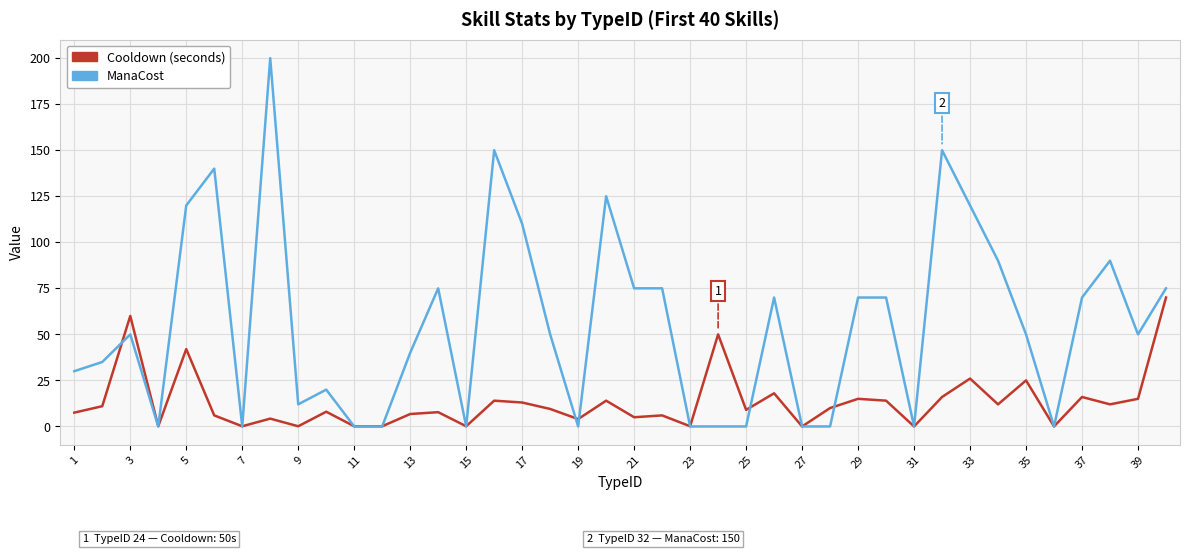

How many series are shown in this chart?

2